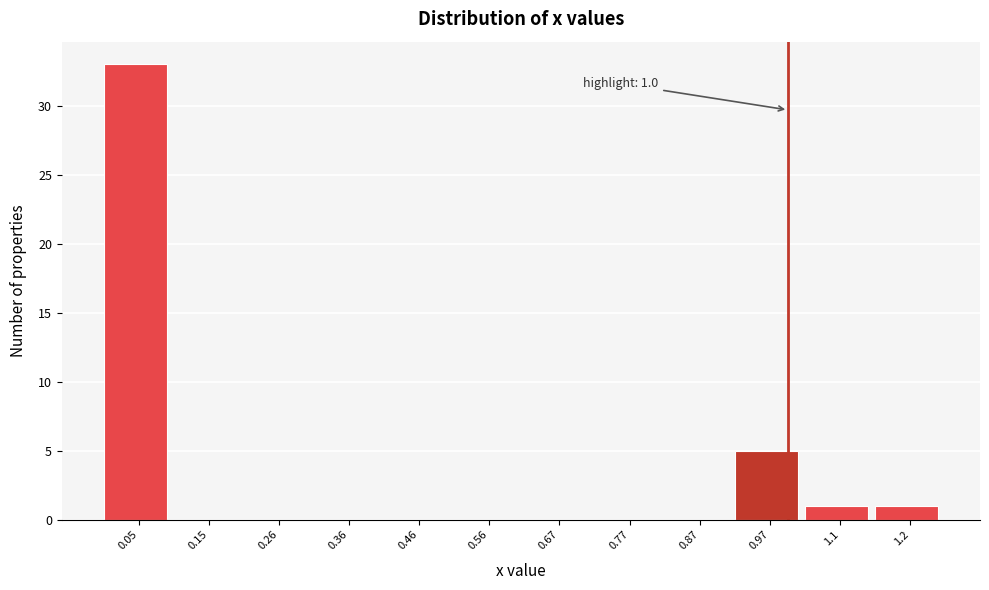

Reading left to right, transcribe all the data shown in this chart.

0.05=33	0.15=0	0.26=0	0.36=0	0.46=0	0.56=0	0.67=0	0.77=0	0.87=0	0.97=5	1.1=1	1.2=1